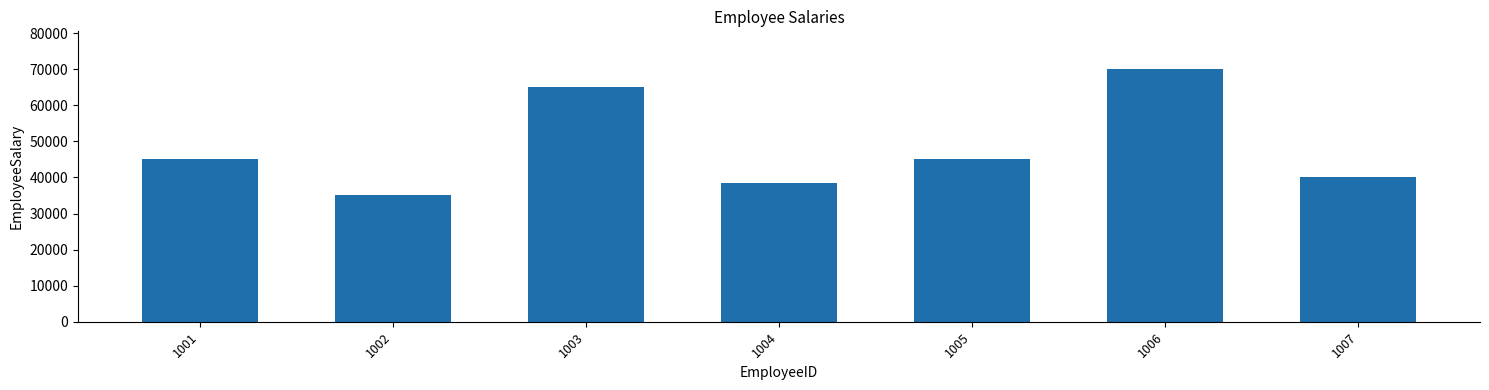

How many data points are less than 45000?

3